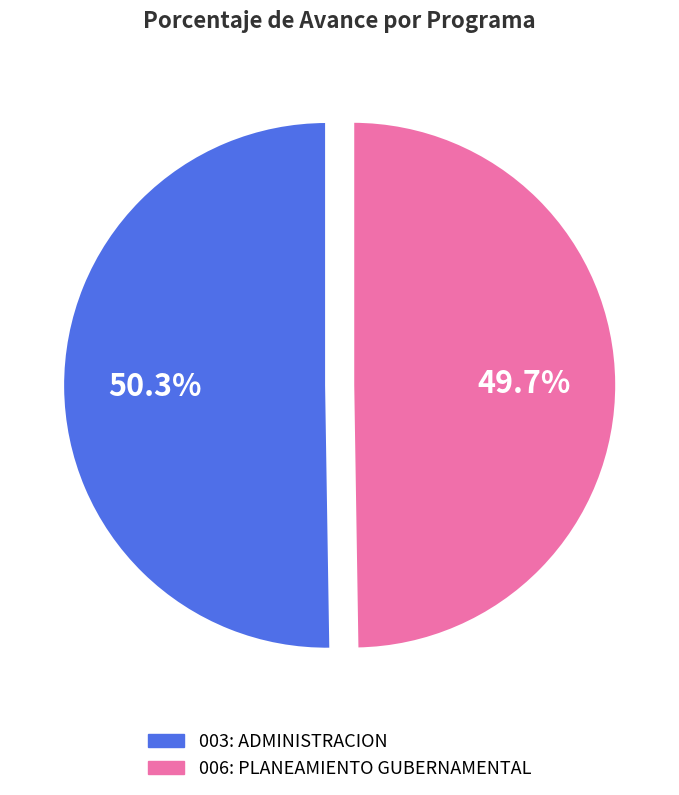

Rank the categories by value from highest to lowest.

003: ADMINISTRACION, 006: PLANEAMIENTO GUBERNAMENTAL